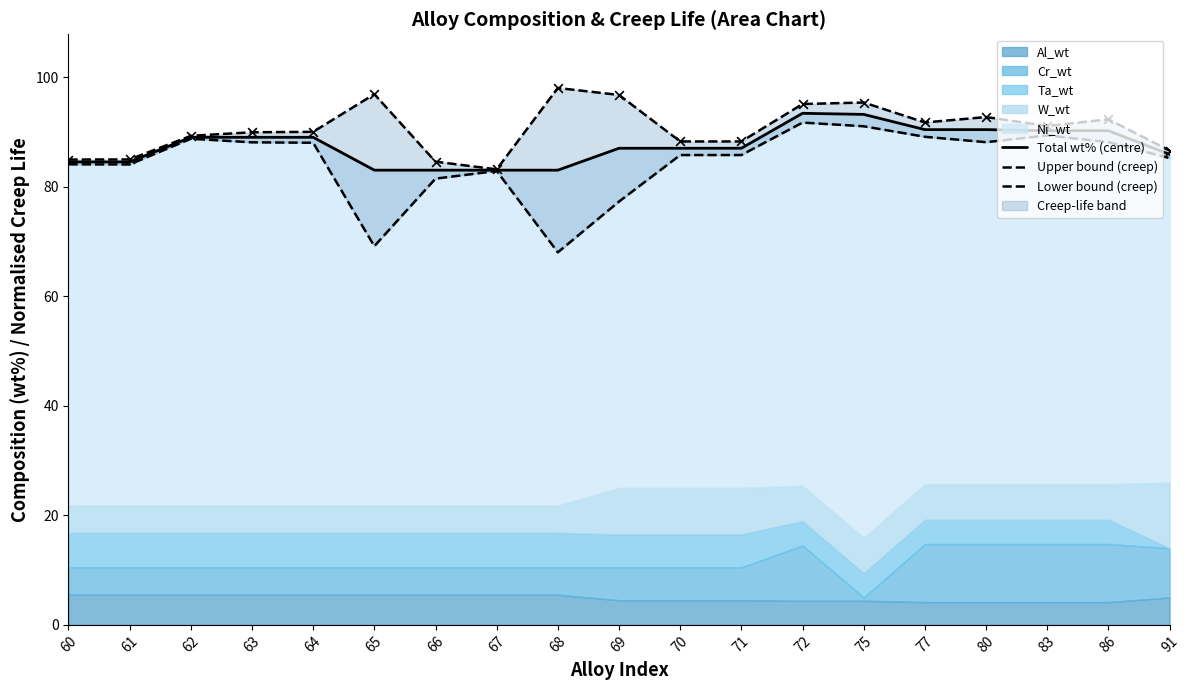

Which series has the widest spread of Y values?

Lower bound (creep)